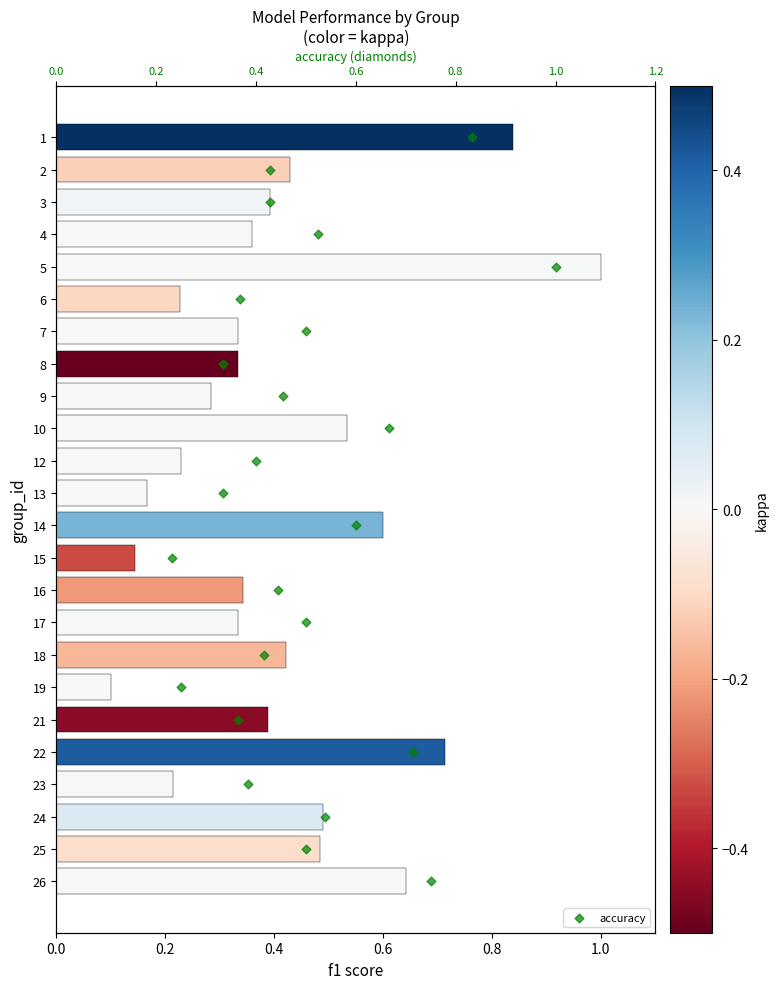

Which series contains the highest Y value?

accuracy